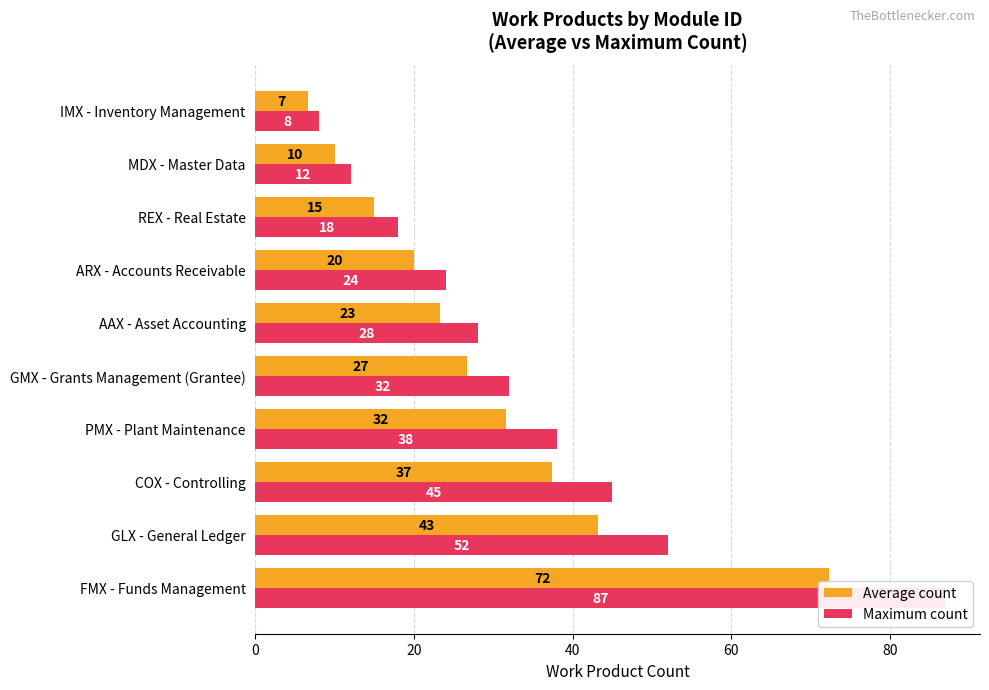

How many bars are there in total?

20